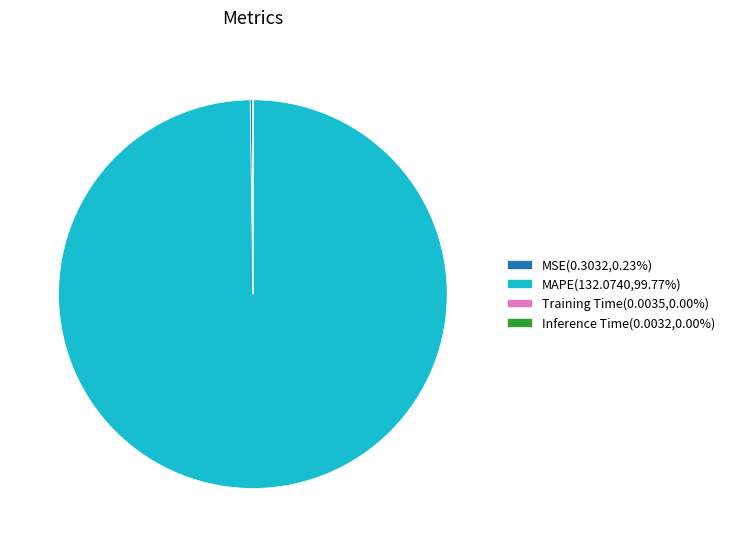

Does MAPE(132.0740,99.77%) represent more than half of the total?

Yes